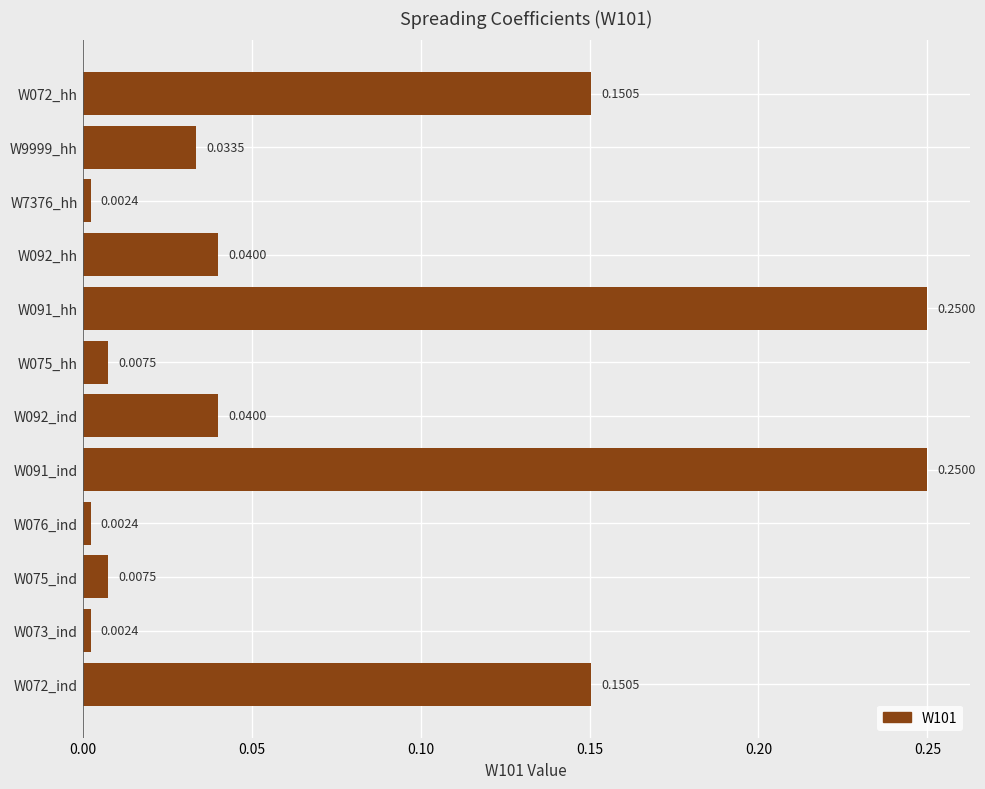

What is the sum of the values at W091_ind and W072_hh?

0.4